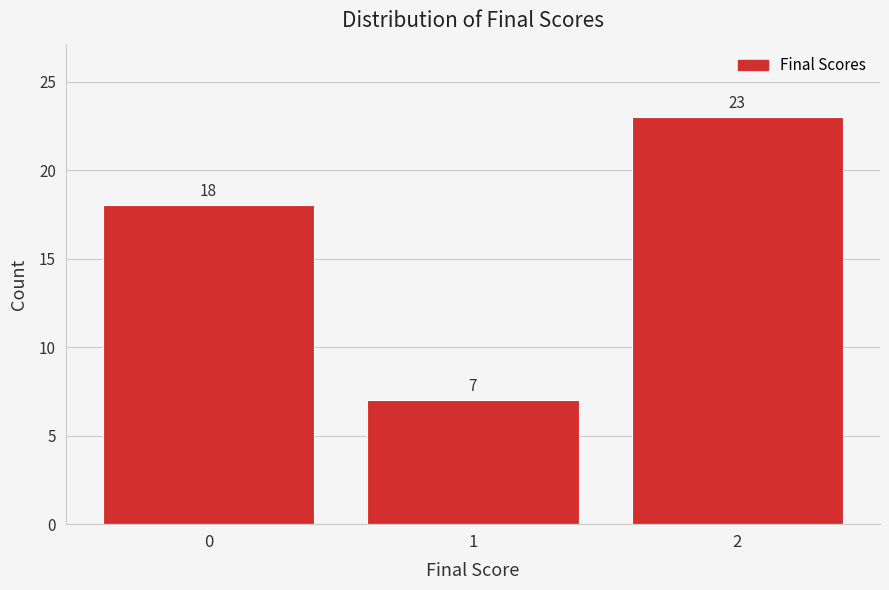

Reading right to left, transcribe all the data shown in this chart.

2=23	1=7	0=18